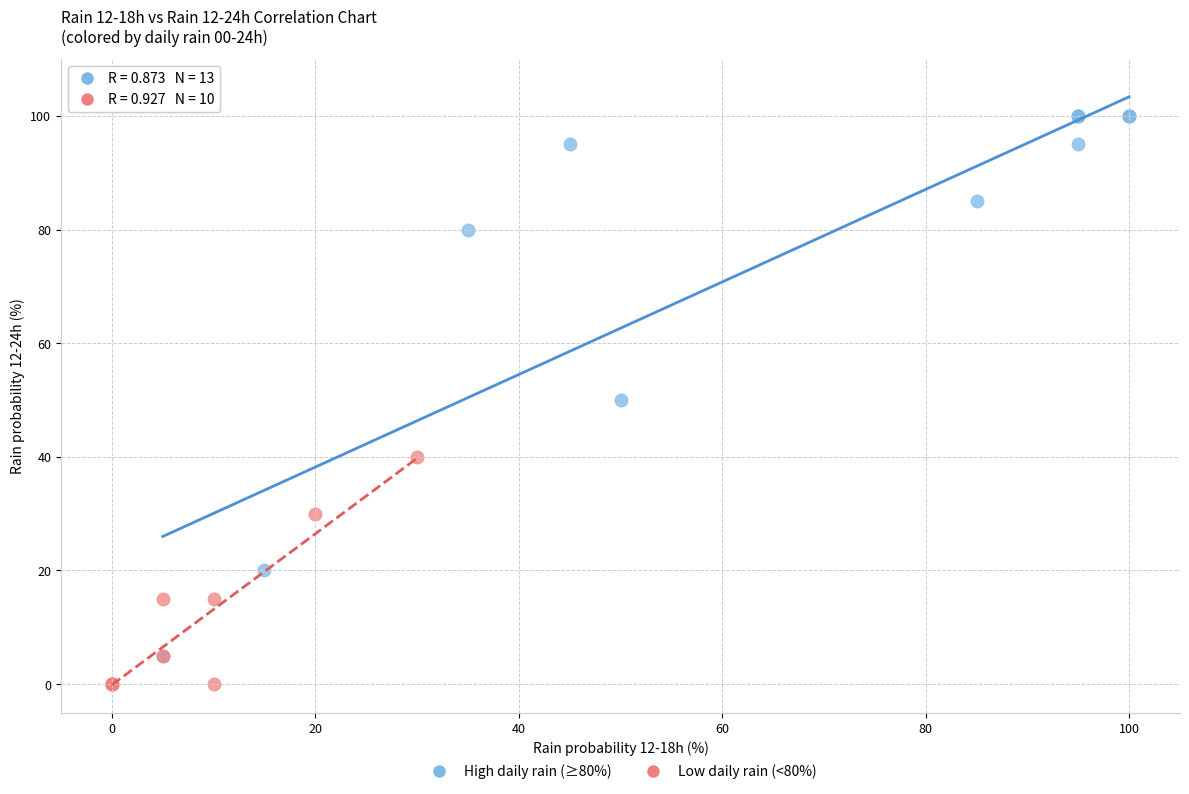

Which series has the largest Y range (max minus min)?

High daily rain (≥80%)